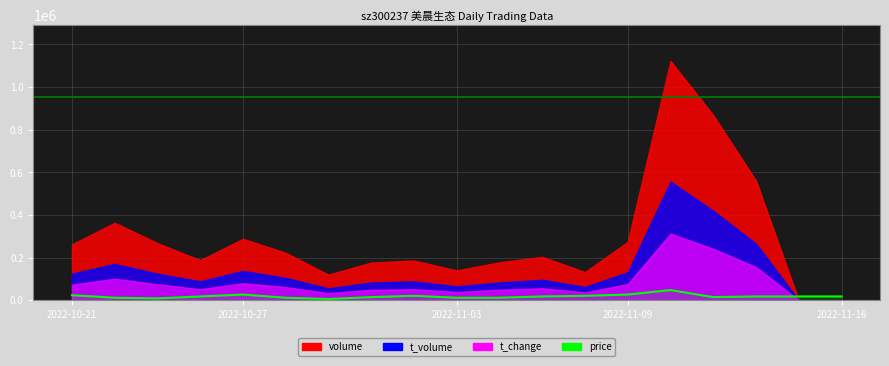

Where does the t_volume series first go above 4810?

2022-10-21